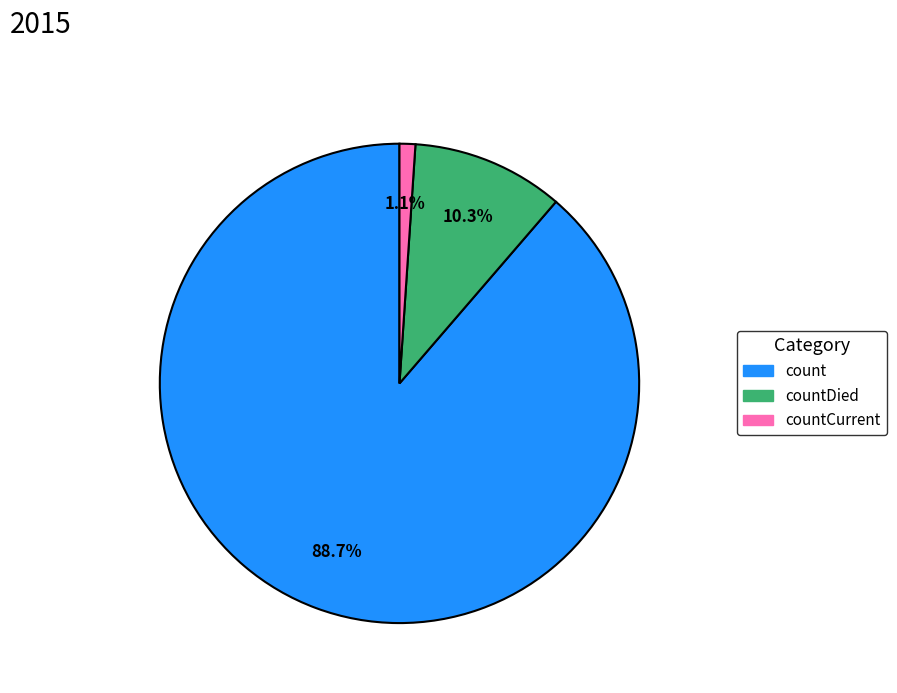

Is there any slice that represents more than half of the pie?

Yes